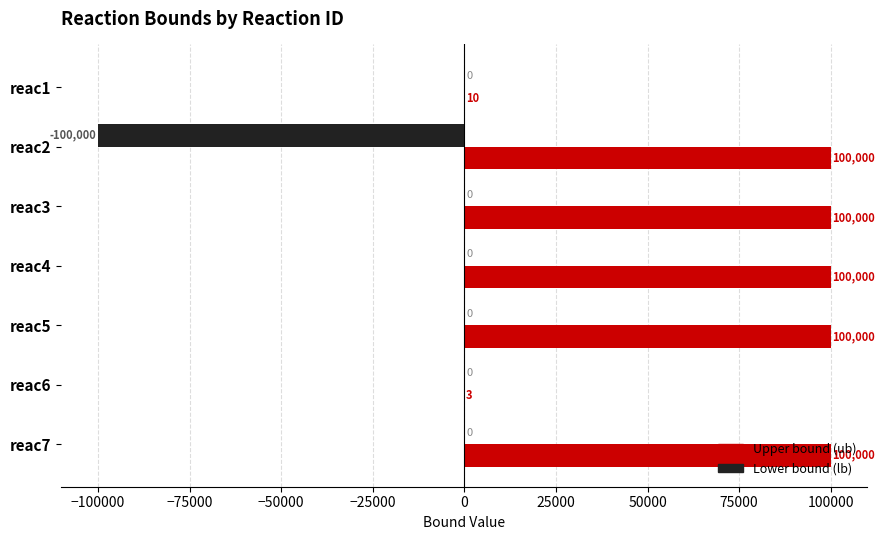

What is the total value across all series at reac4?

100000